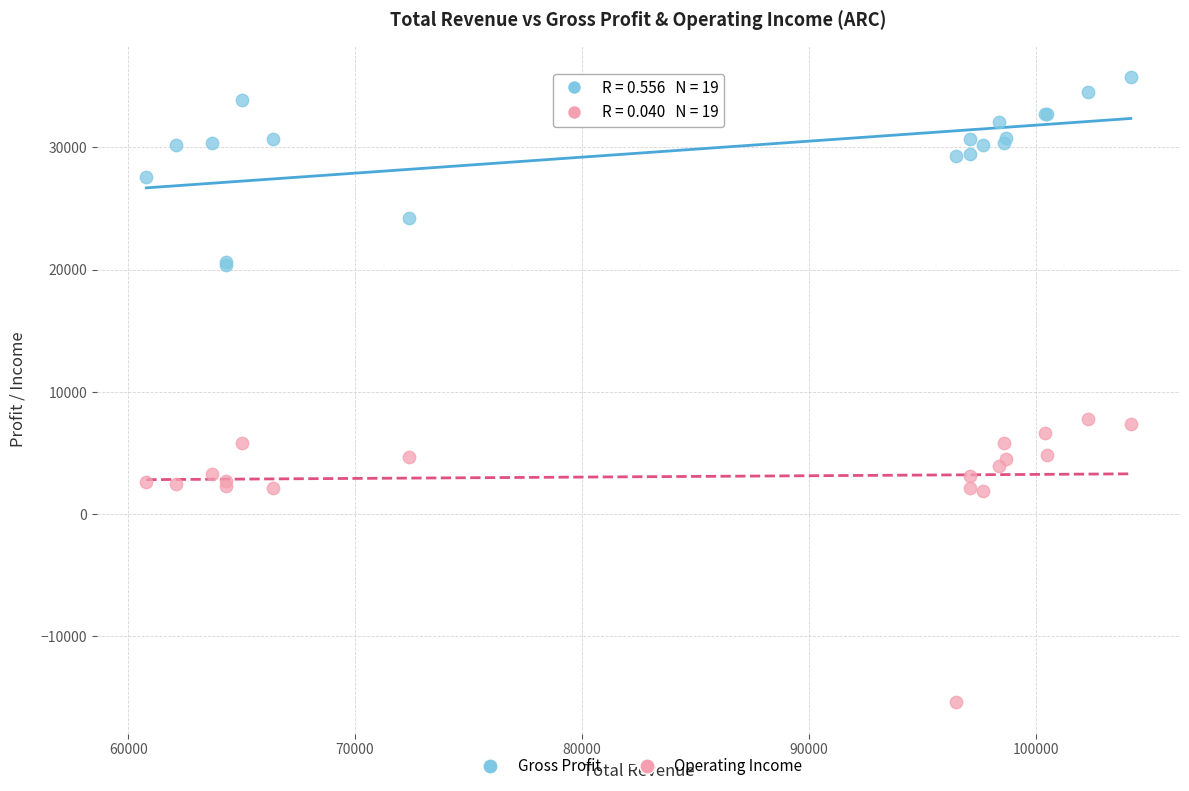

What is the X range (max minus min) for the scatter plot?

43400